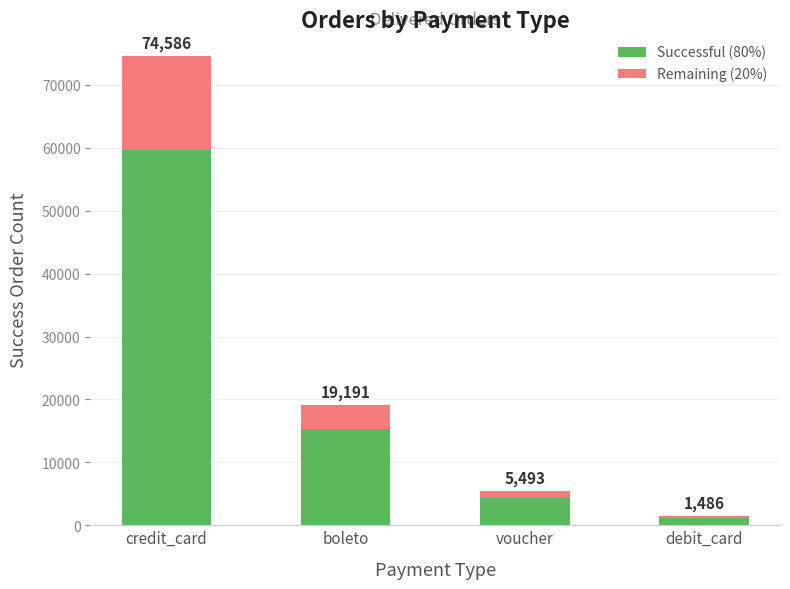

What are all the series names shown in the legend?

Successful (80%), Remaining (20%)